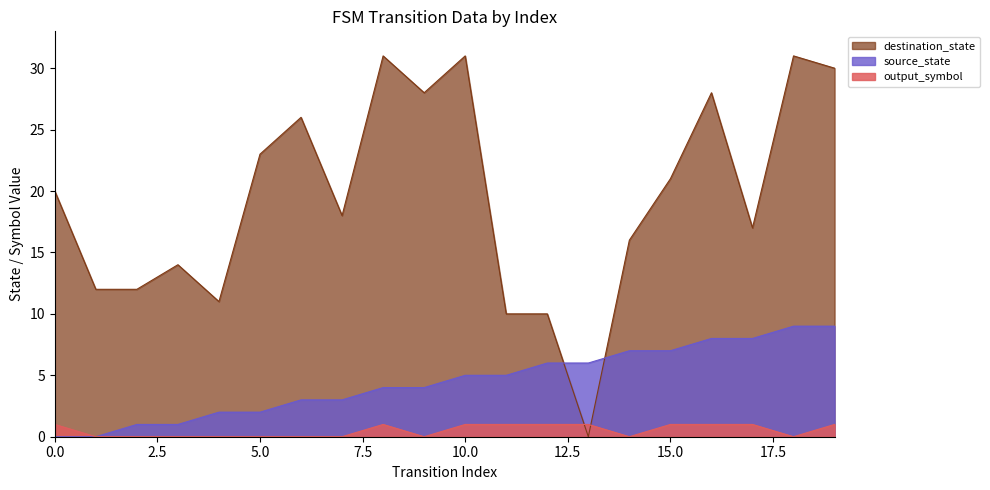

Reading left to right, extract all data points from this chart.

source_state: 0	0	1	1	2	2	3	3	4	4	5	5	6	6	7	7	8	8	9	9
destination_state: 20	12	12	14	11	23	26	18	31	28	31	10	10	0	16	21	28	17	31	30
output_symbol: 1	0	0	0	0	0	0	0	1	0	1	1	1	1	0	1	1	1	0	1